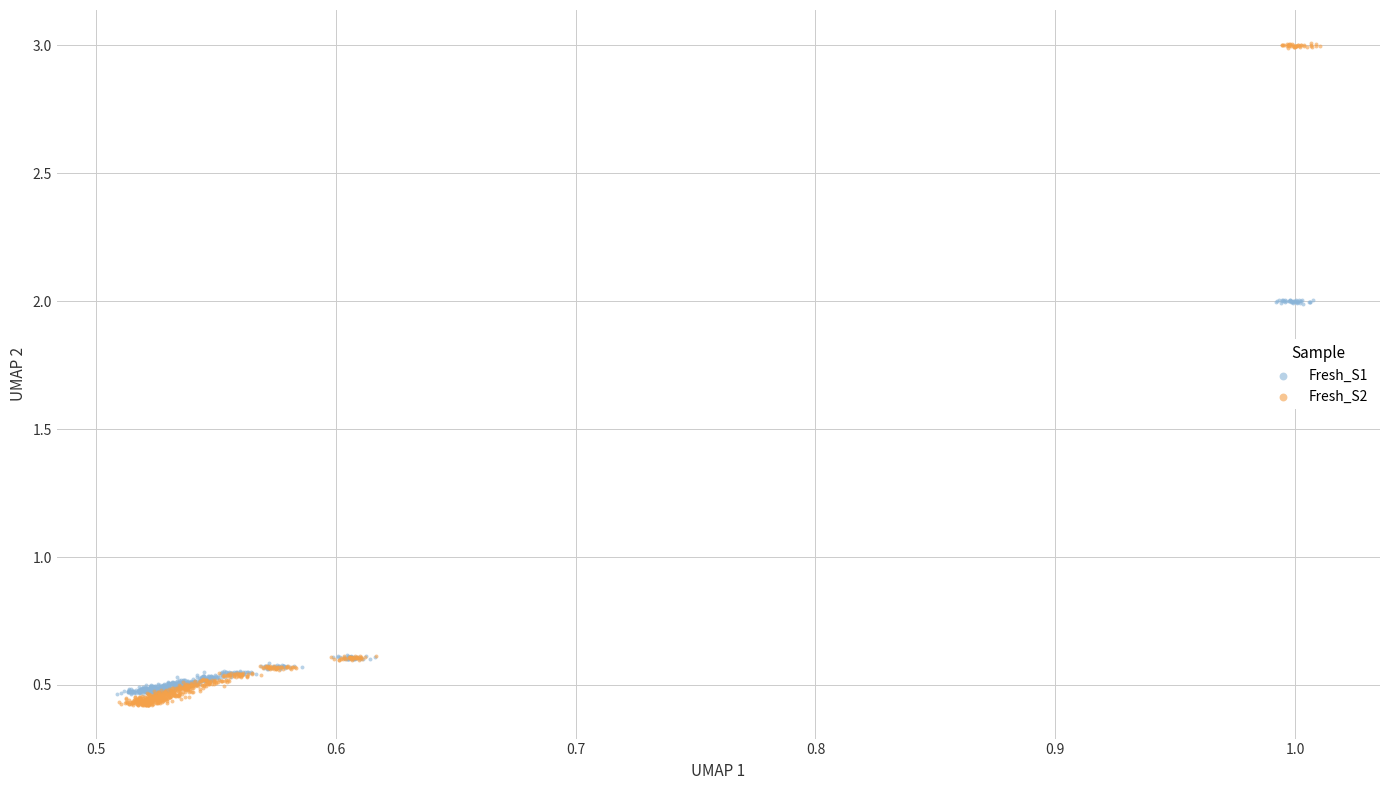

Which series has the widest spread of Y values?

Fresh_S2